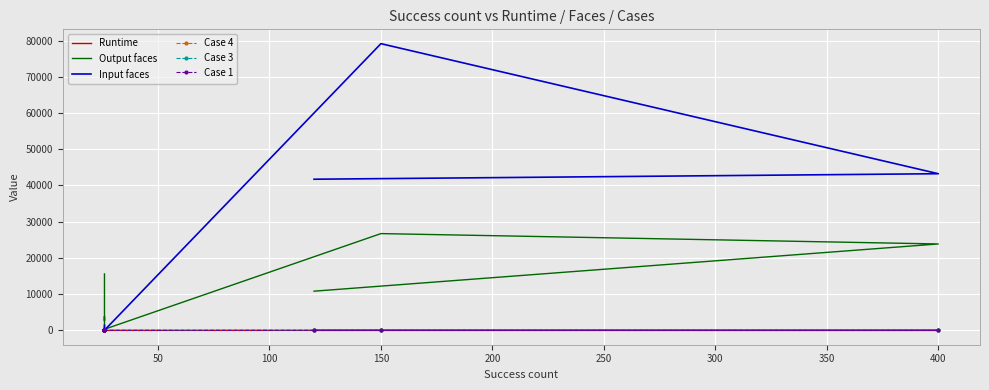

Is the value of Case 3 at 100 greater than the value of Input faces at 250?

No